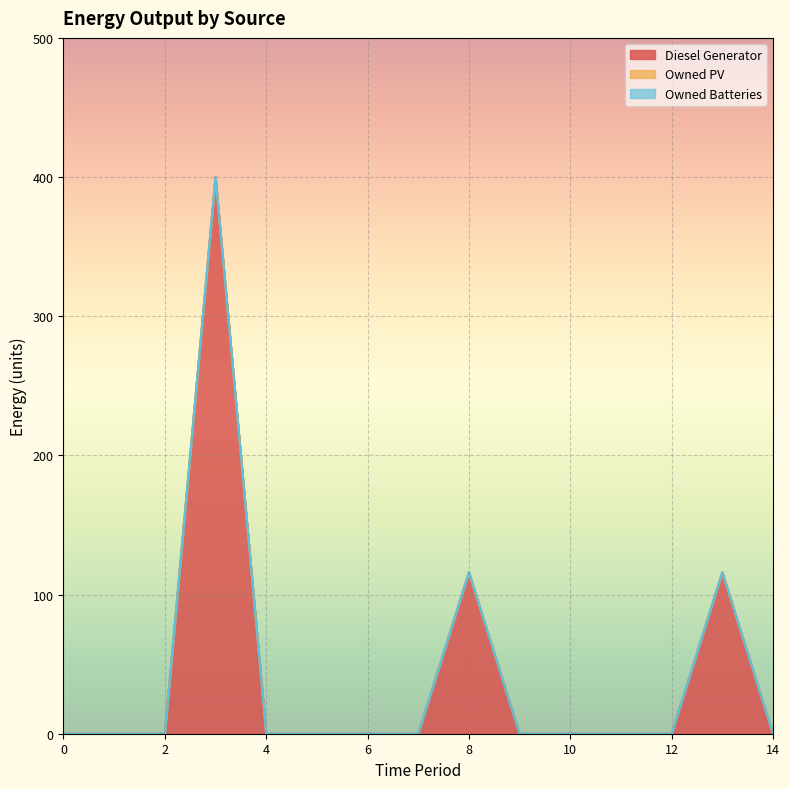

True or false: Diesel Generator and Owned Batteries intersect in this chart.

False